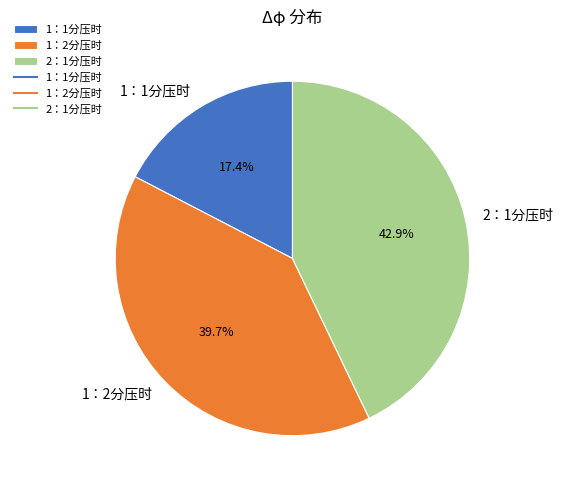

True or false: 2：1分压时 accounts for 56% of the total.

False